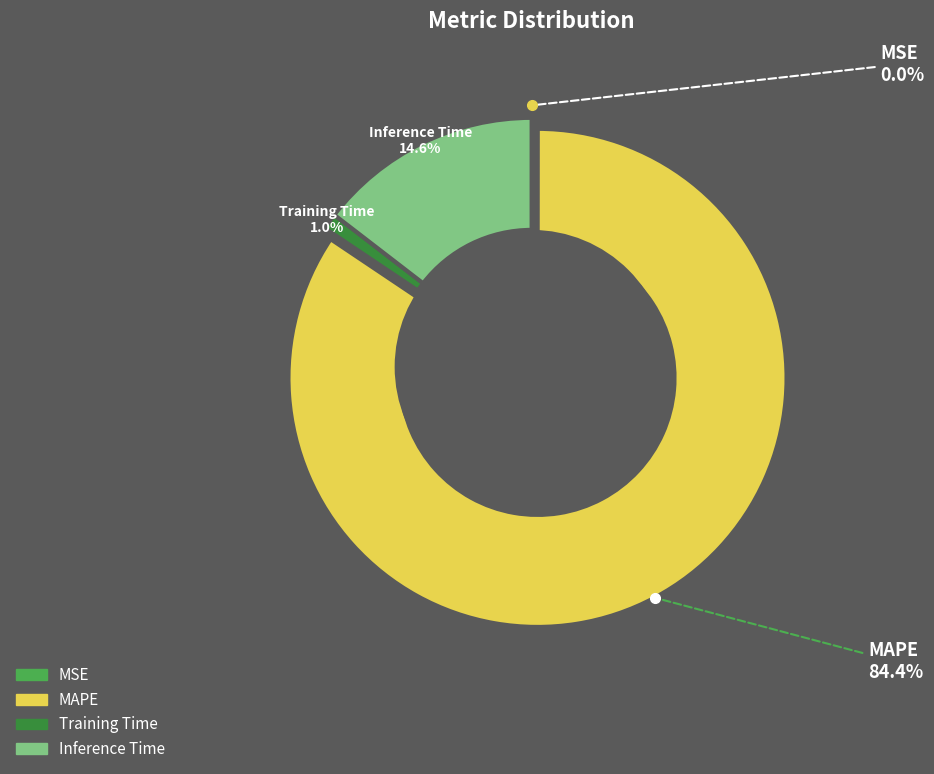

Does Training Time represent more than half of the total?

No